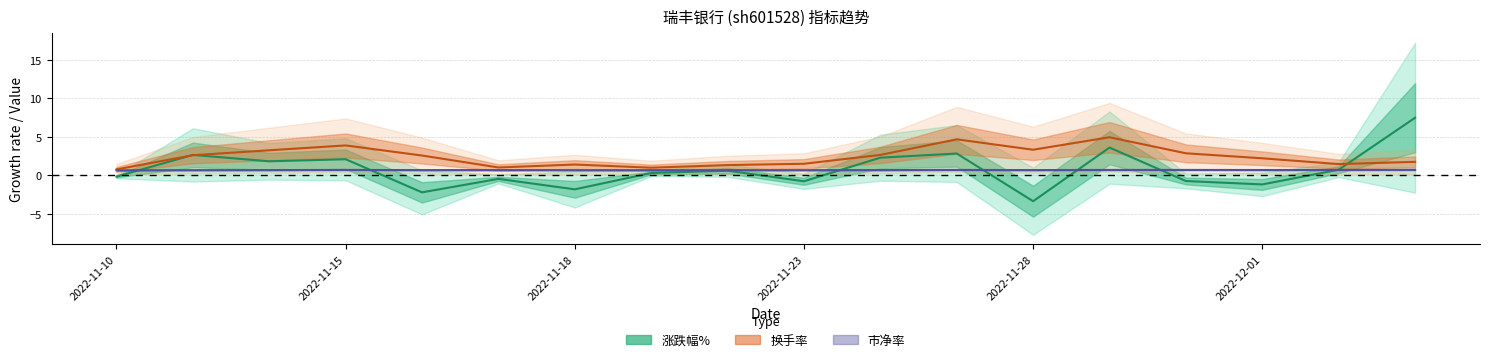

Which series ends up on top after the final intersection of 涨跌幅% and 市净率?

涨跌幅%